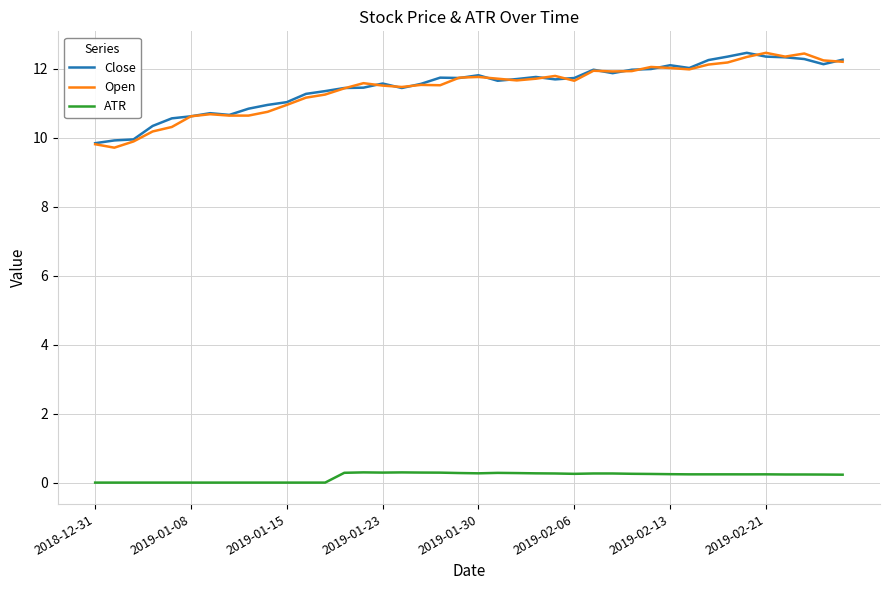

Does the chart display data point markers on the line(s)?

No